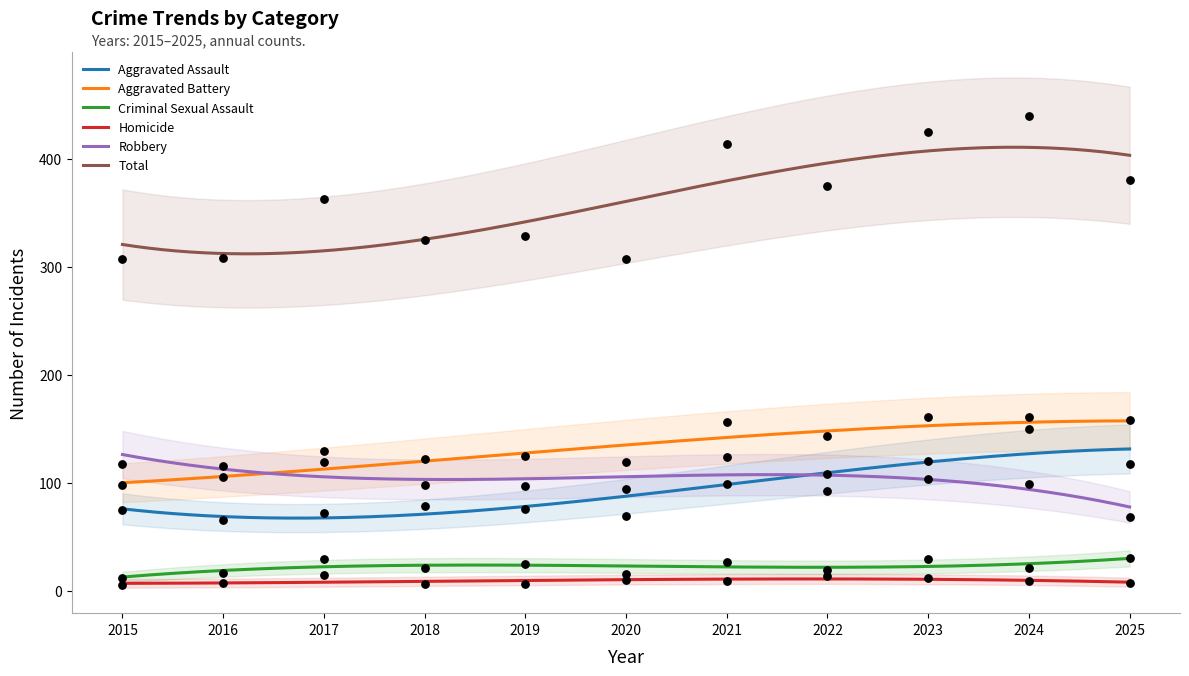

Which series reaches the minimum Y coordinate?

Homicide